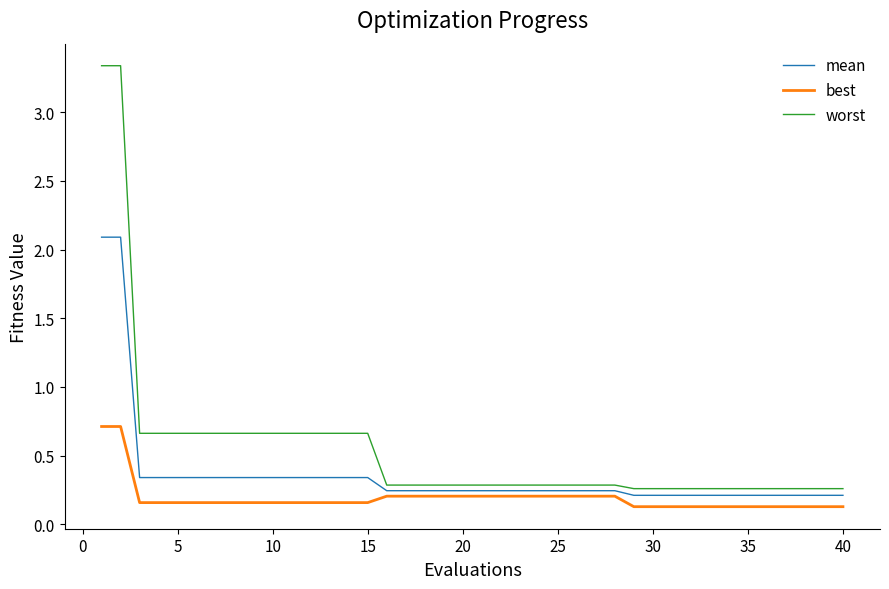

What is the difference between the maximum and minimum values in the best series?

0.6